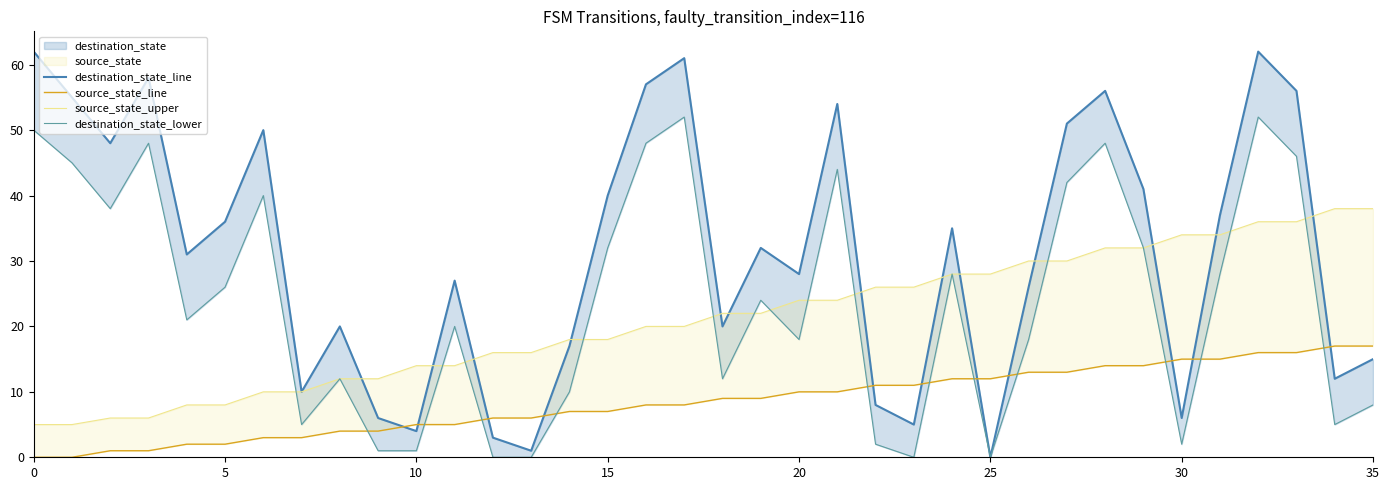

How many interior local peaks does the destination_state_line series have?

10